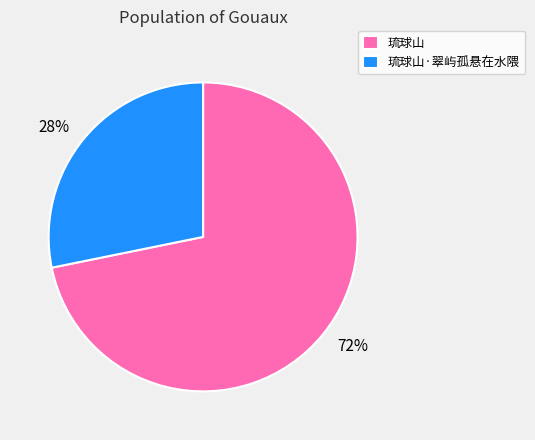

To the nearest percent, what is the difference between the 琉球山·翠屿孤悬在水隈 and 琉球山 slice percentages?

44%